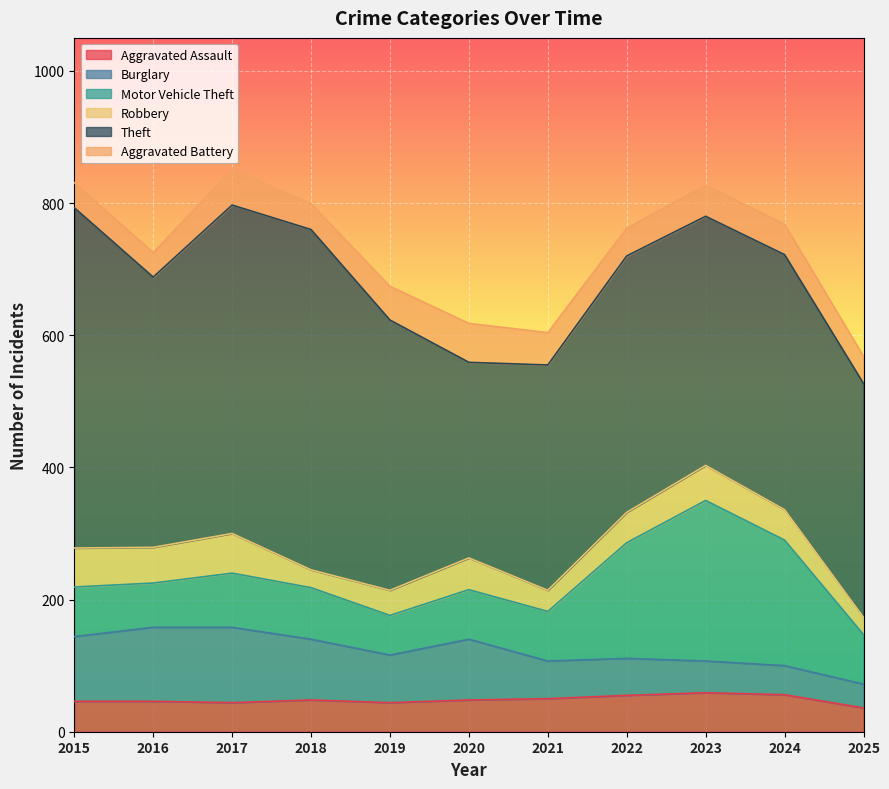

At which label is Robbery closest to 43?

2022